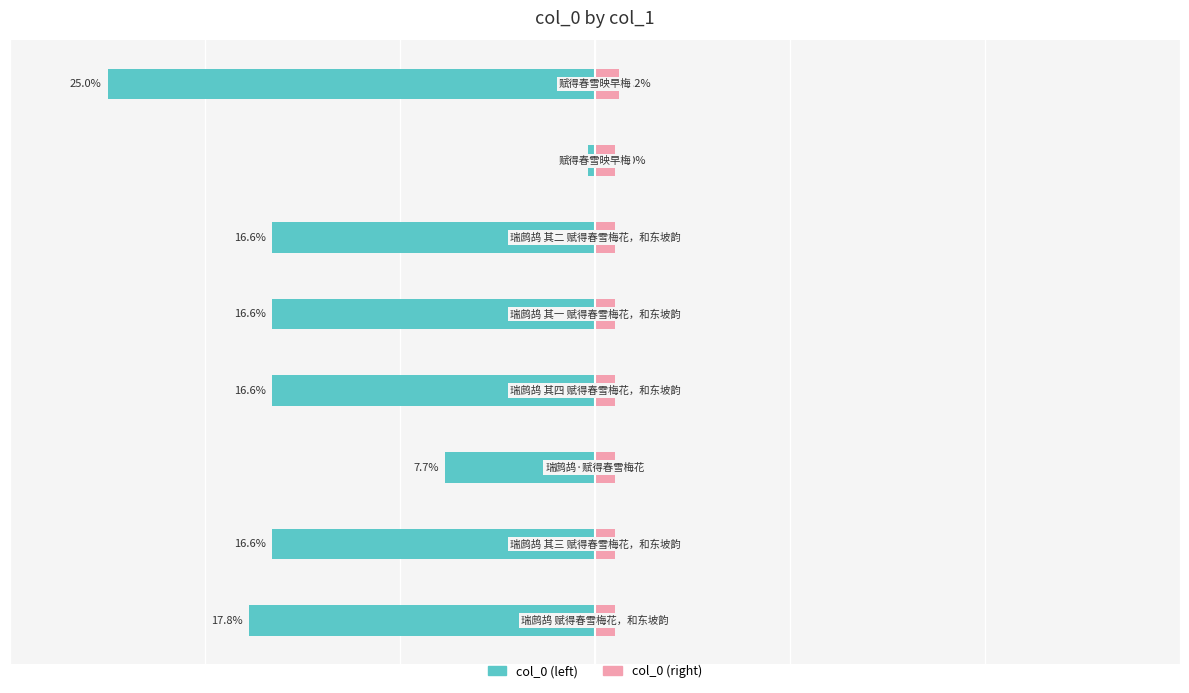

Is it true that col_0 (left) equals -17.8 at 0?

True